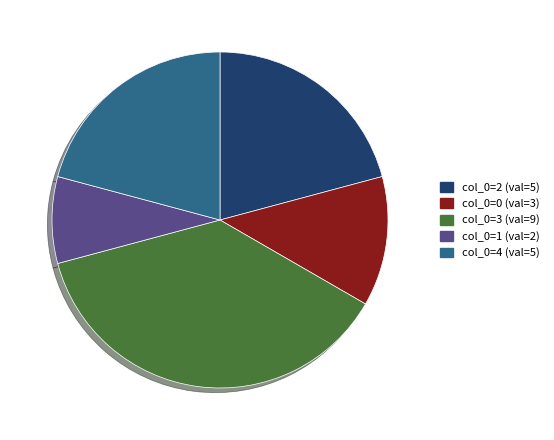

Does any single category account for the majority?

No